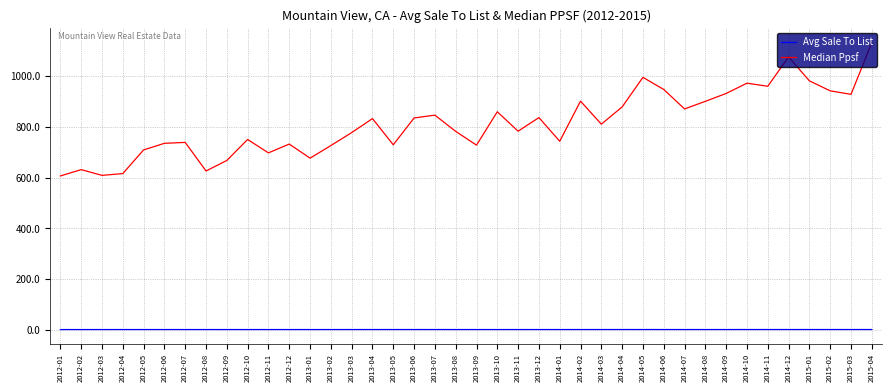

List the series in order of their peak value, lowest first.

Avg Sale To List, Median Ppsf